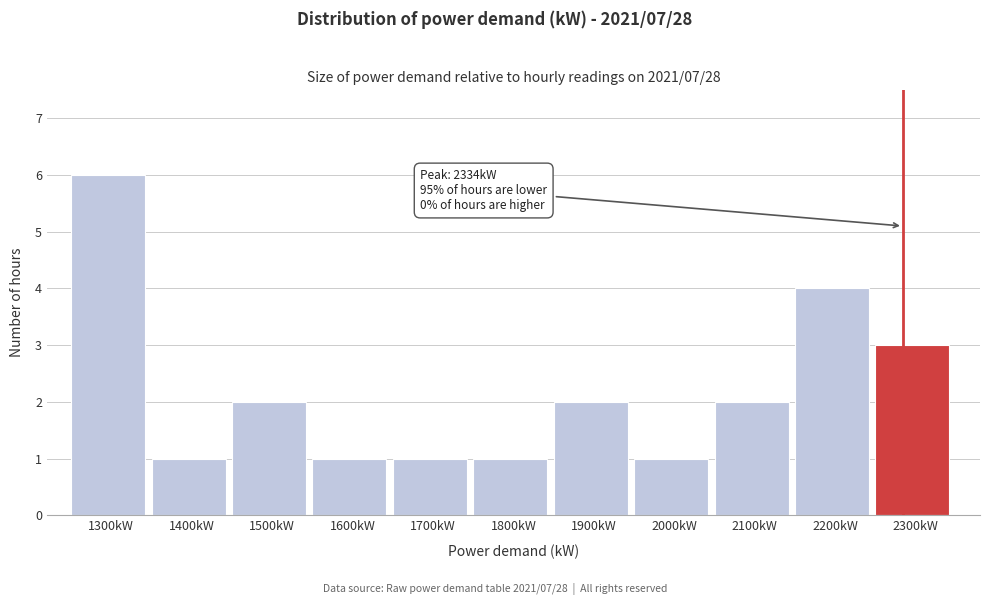

Reading right to left, transcribe all the data shown in this chart.

3	4	2	1	2	1	1	1	2	1	6